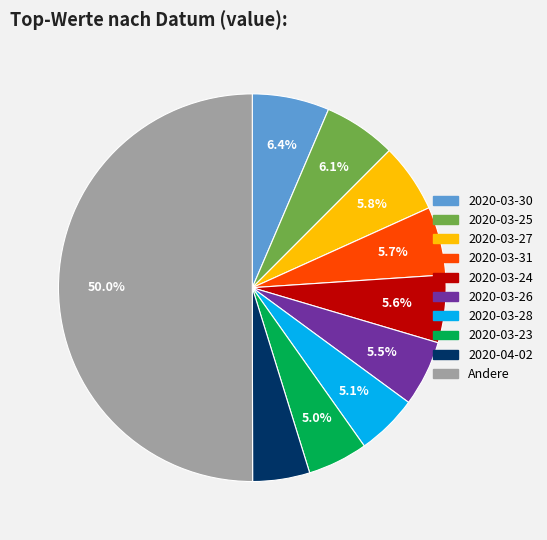

Count the number of slices in the pie.

10